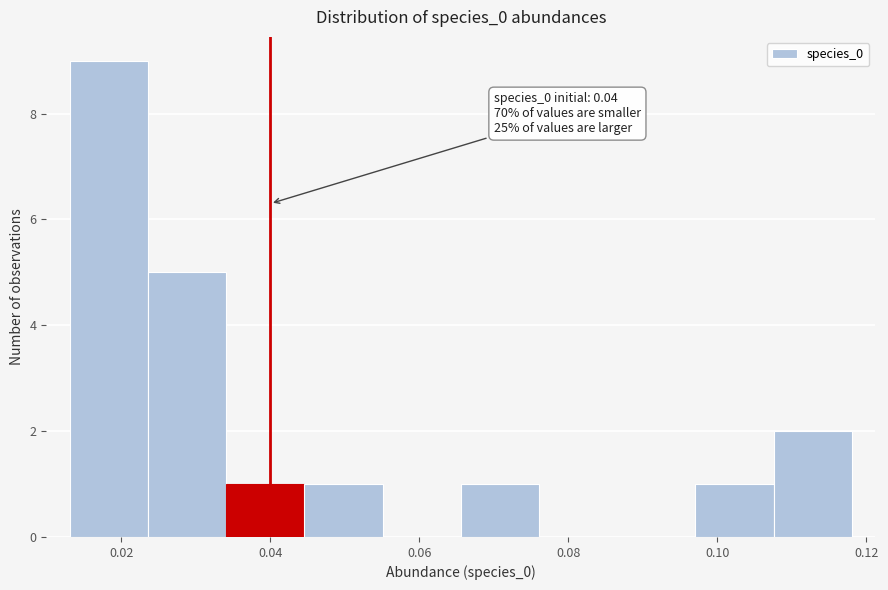

Over which range of the x-axis is the bar tallest?

0.014 to 0.024